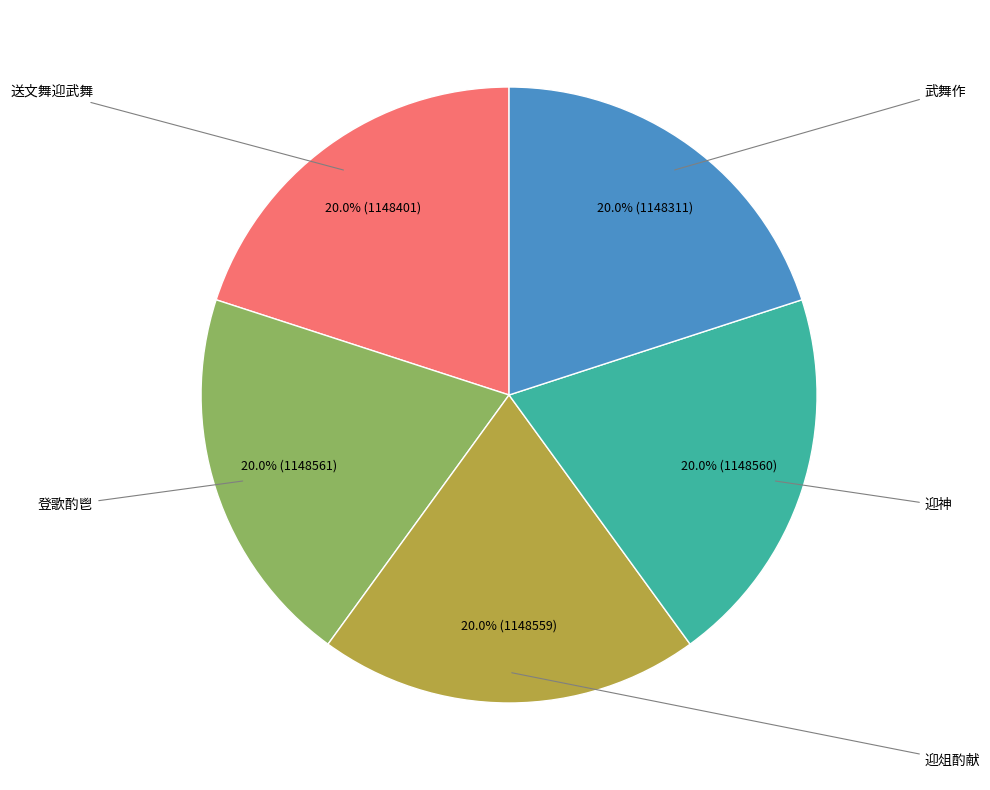

Does any single category account for the majority?

No